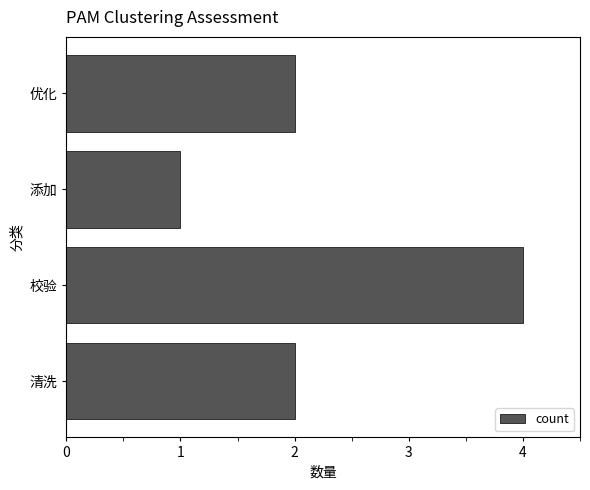

Reading top to bottom, transcribe all the data shown in this chart.

2	1	4	2